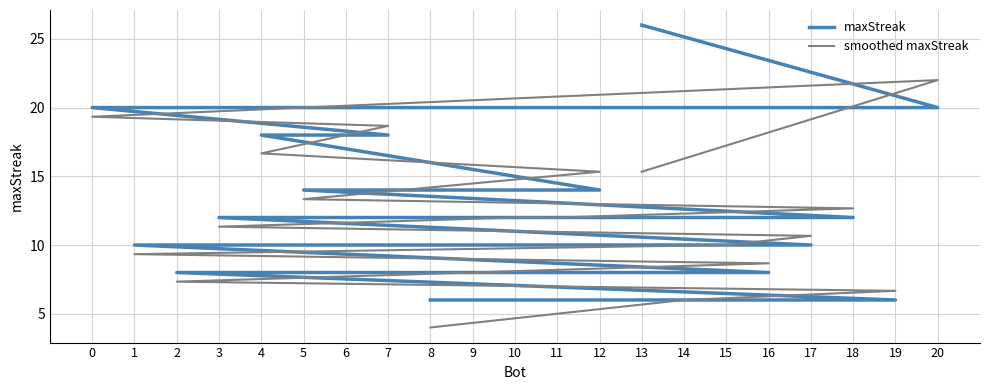

The value of smoothed maxStreak at 10 is 12.0. True or false?

True